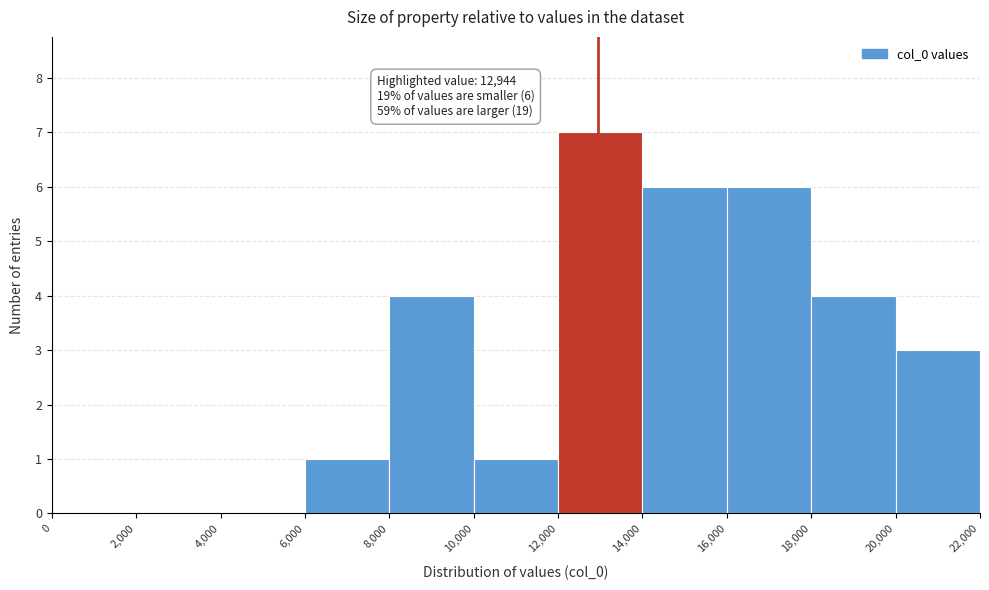

Over which range of the x-axis is the bar tallest?

12,000 to 14,000